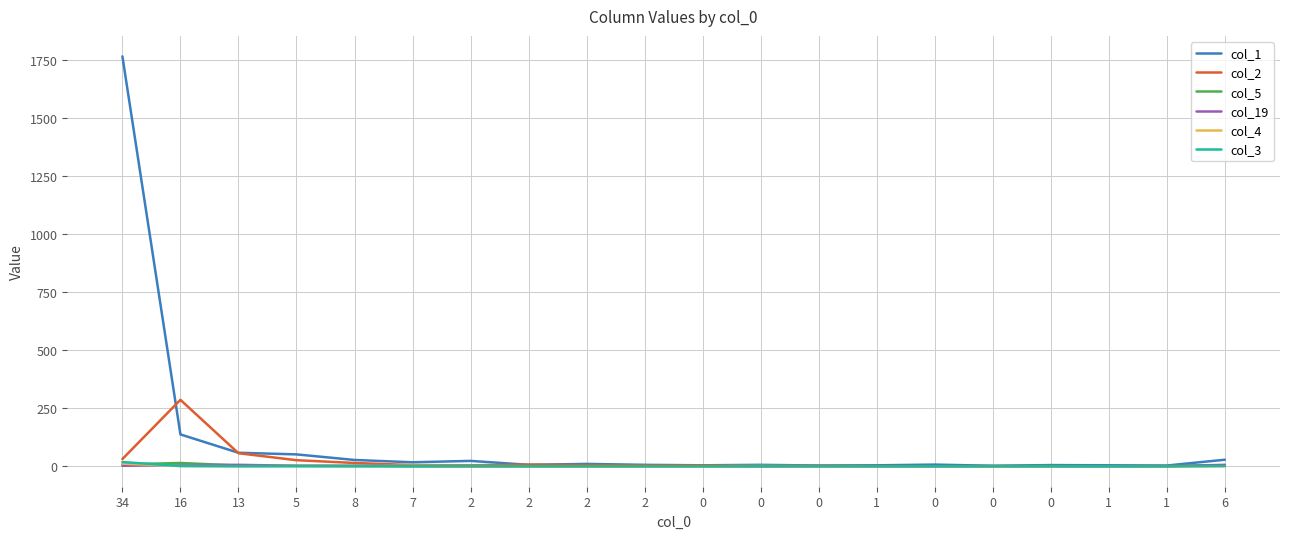

How many lines are shown in the chart?

6